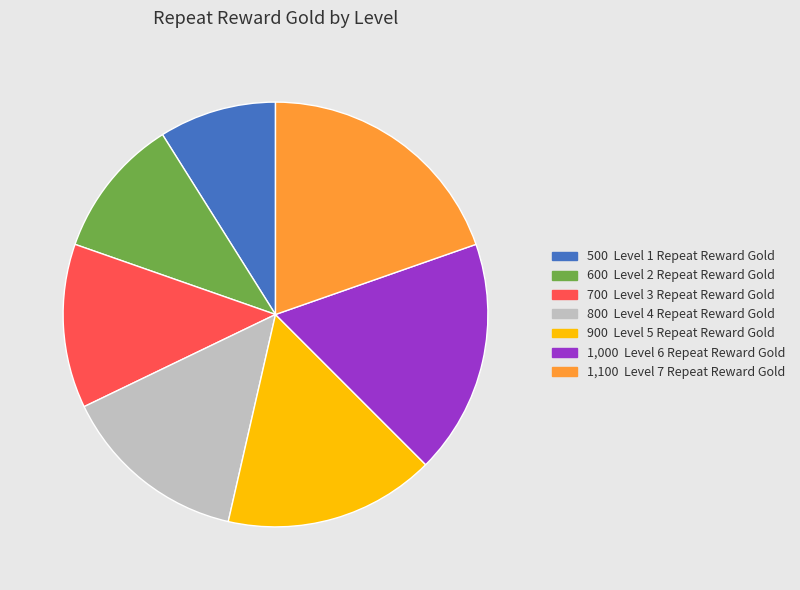

Is there a majority slice in this chart?

No